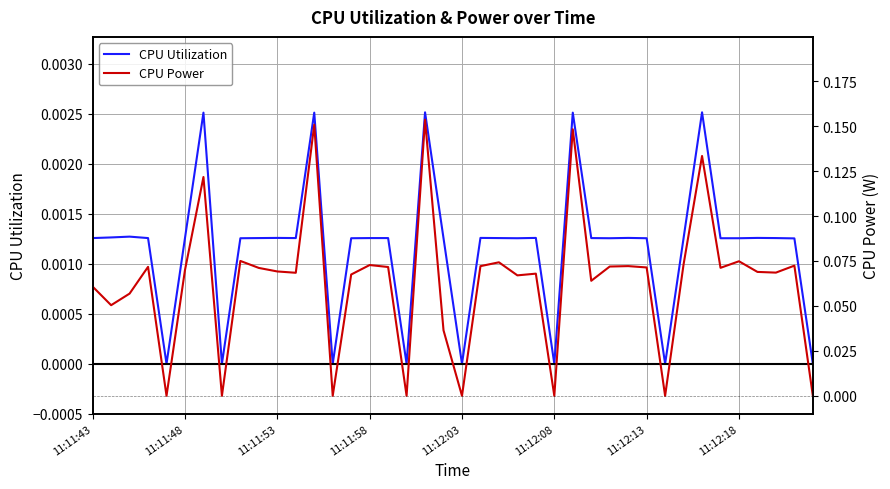

What are all the series names shown in the legend?

CPU Utilization, CPU Power